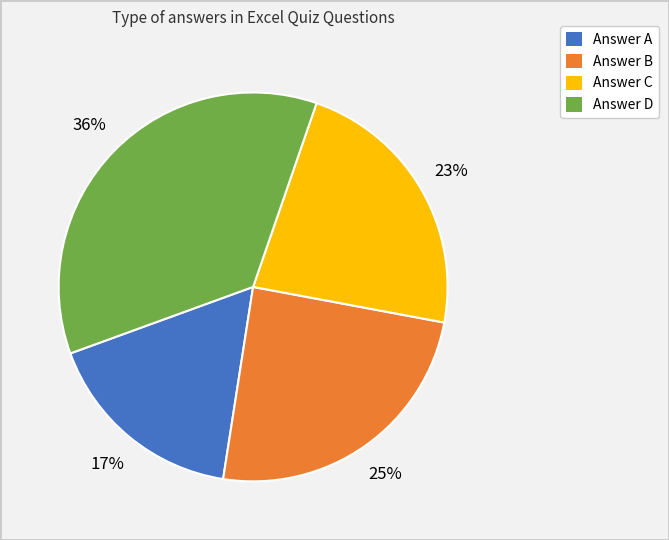

What percentage is the Answer A slice, to the nearest percent?

17%